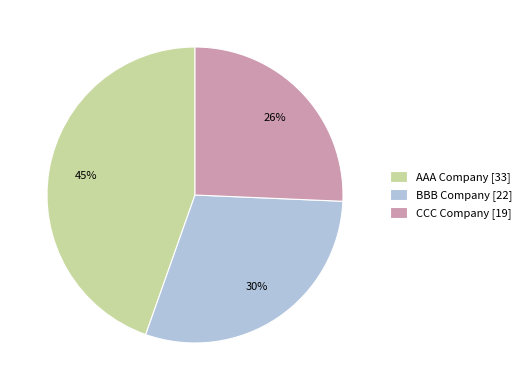

Combined, do BBB Company [22] and CCC Company [19] account for over 50%?

Yes